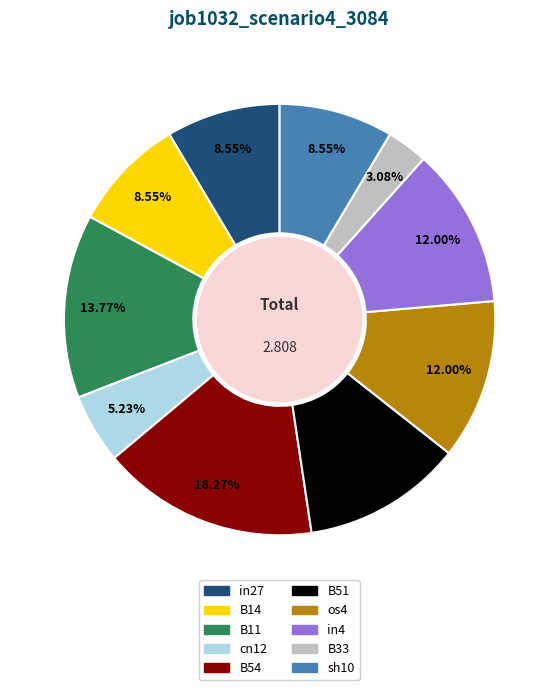

Is there any slice that represents more than half of the pie?

No